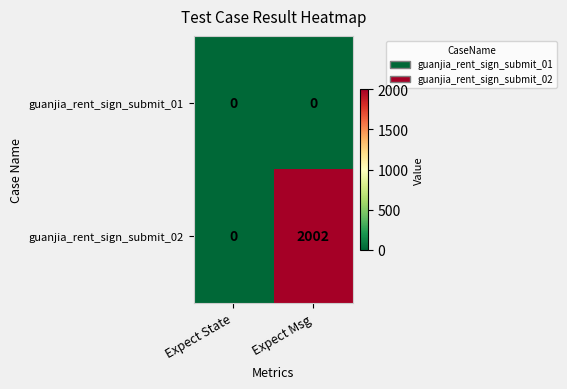

Reading right to left, list all the values displayed in this chart.

guanjia_rent_sign_submit_01: 0	0
guanjia_rent_sign_submit_02: 2002	0